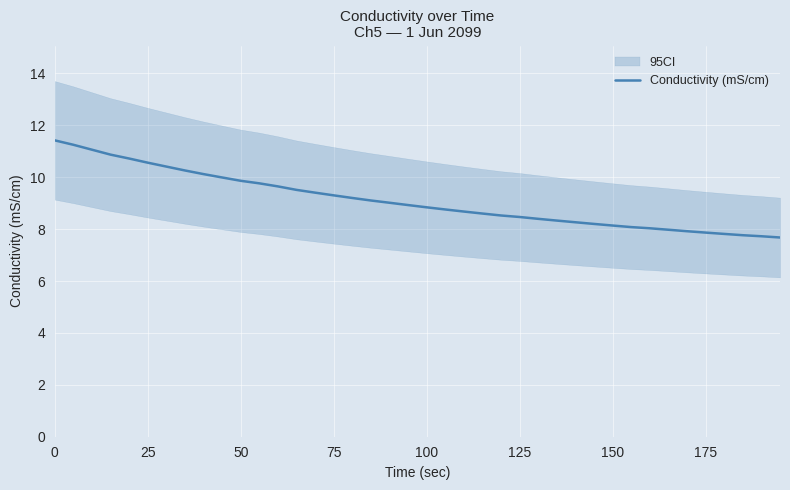

What is the maximum value for Conductivity (mS/cm)?

11.4